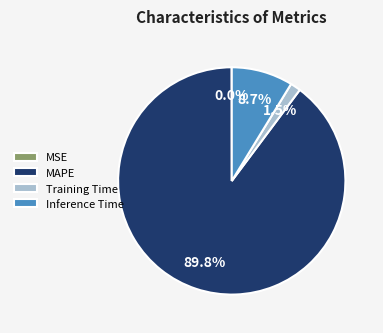

Does any single category account for the majority?

Yes